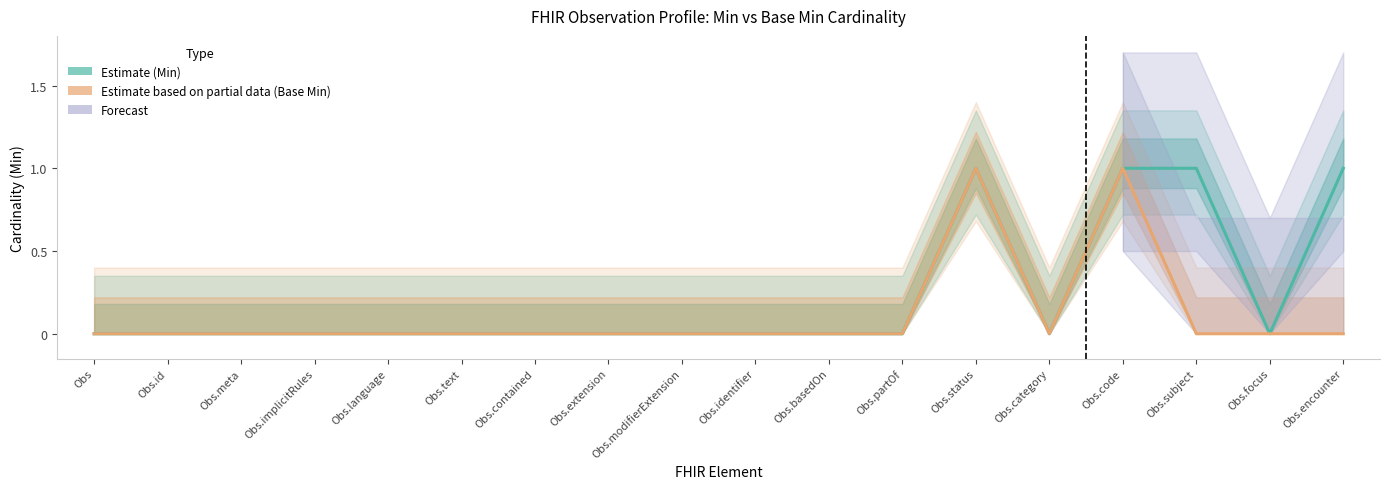

How many values in Min (Estimate) are above zero?

4